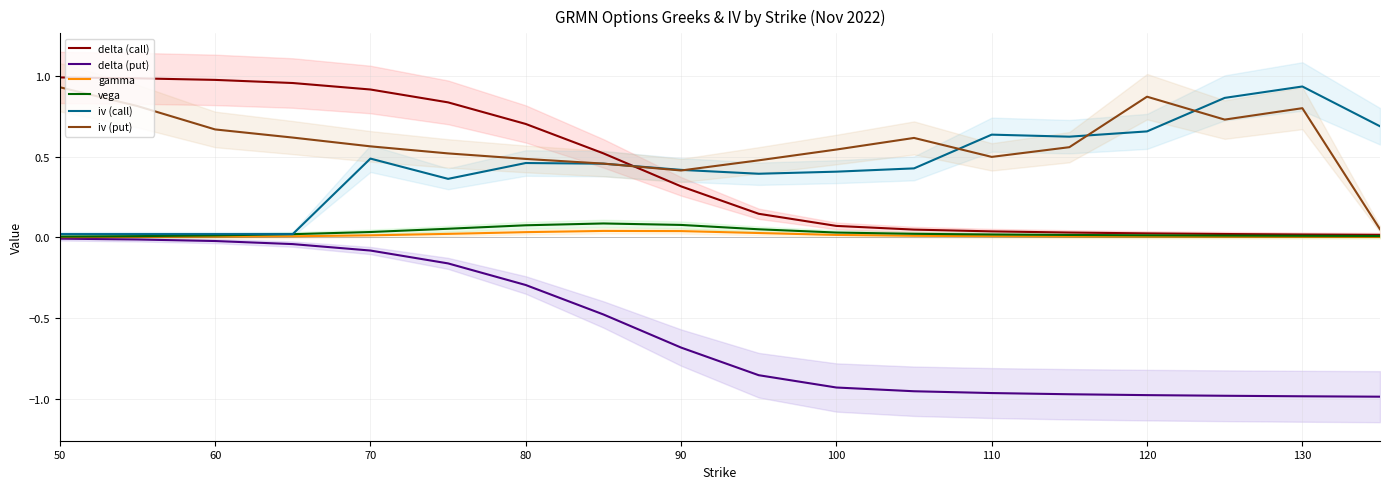

Which category has the highest value in the iv (put) series?

50